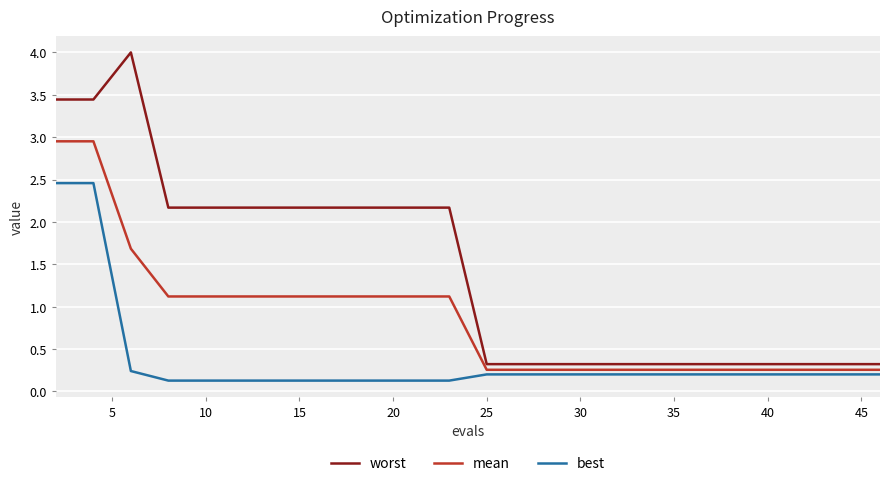

What is the maximum value shown in the chart?

4.0